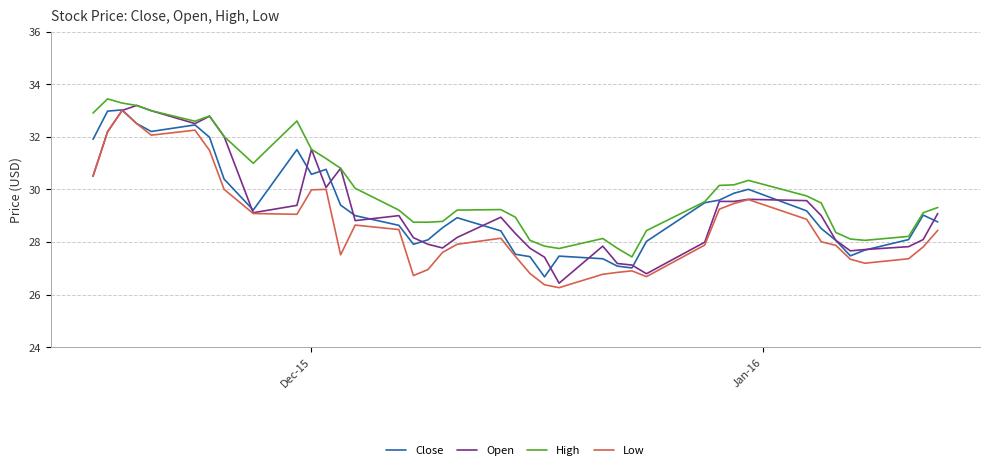

What is the lowest value of the Close series?

26.7